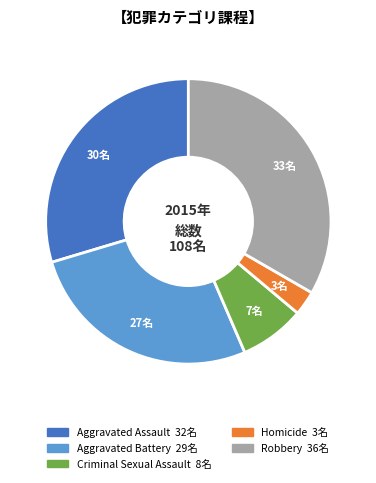

Does any single category account for the majority?

No